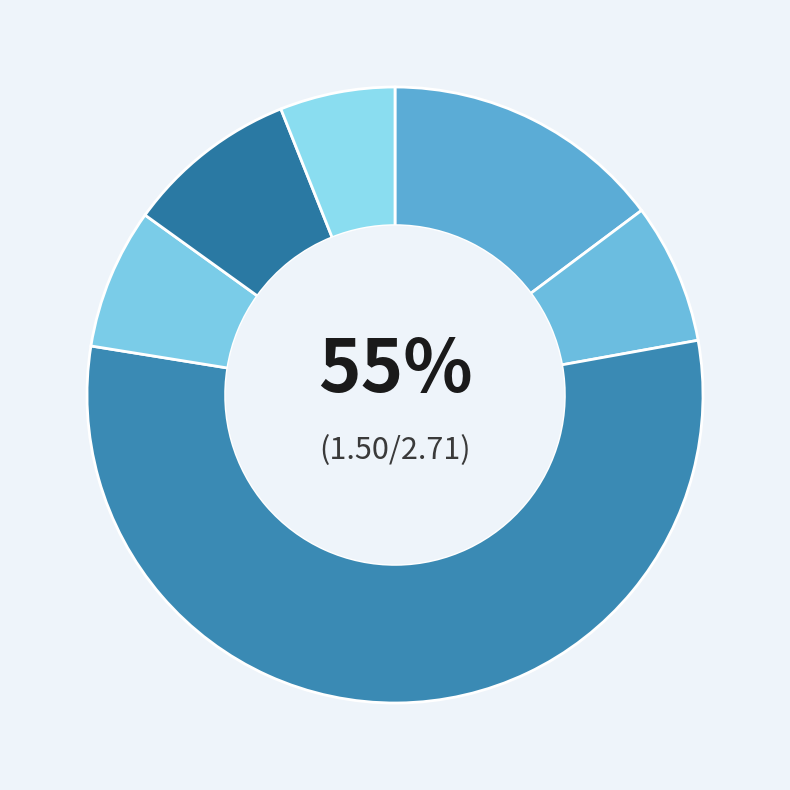

What is the smallest slice in the pie chart?

charging_loss_hev